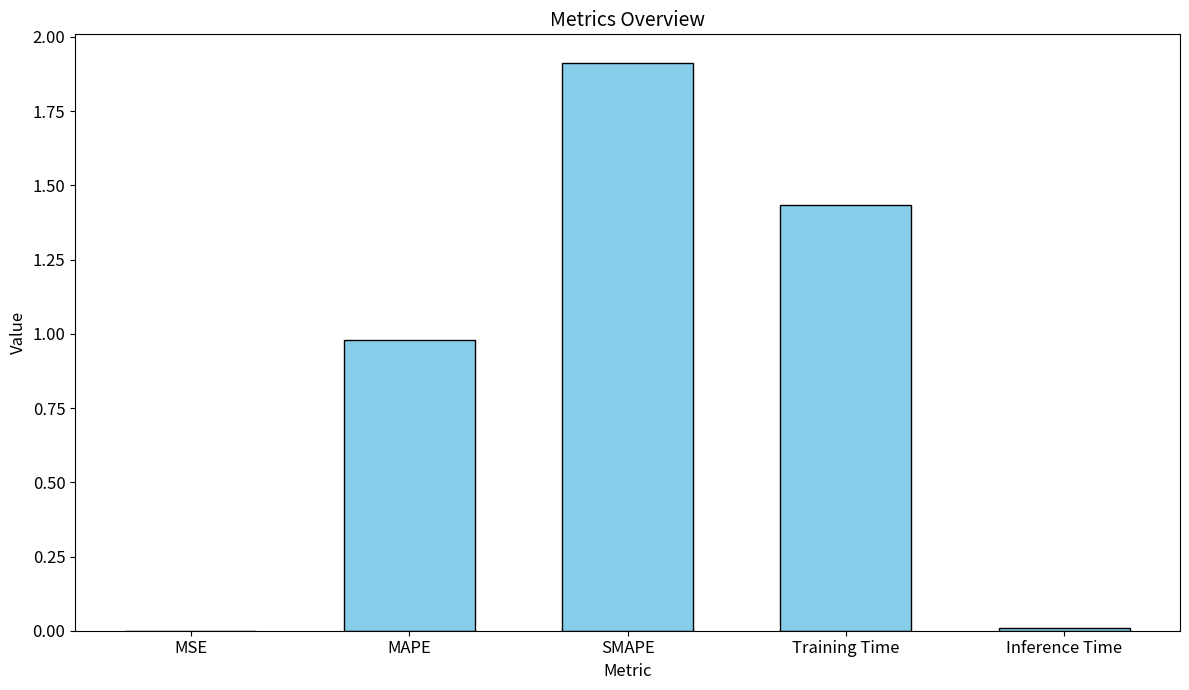

The value at Training Time is 0.5. True or false?

False